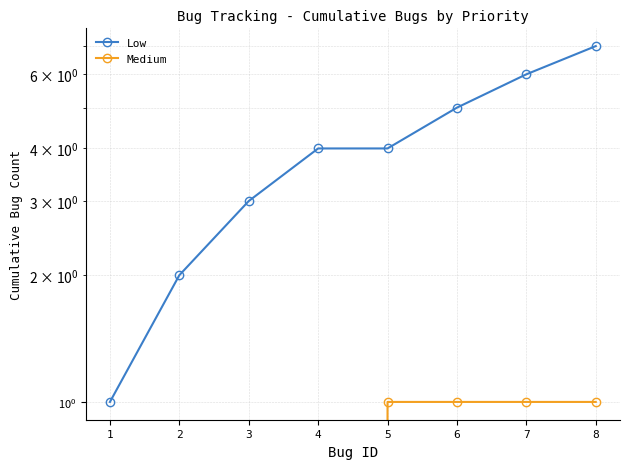

What is the spread (max minus min) of values at 8?

6